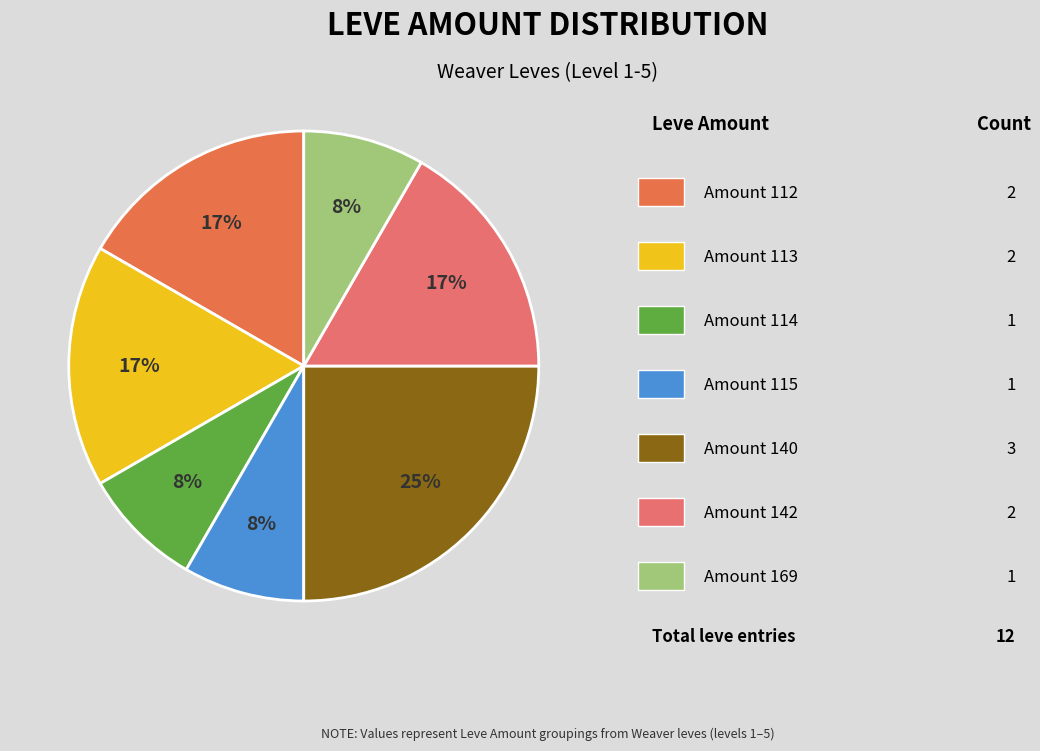

Is there any slice that represents more than half of the pie?

No